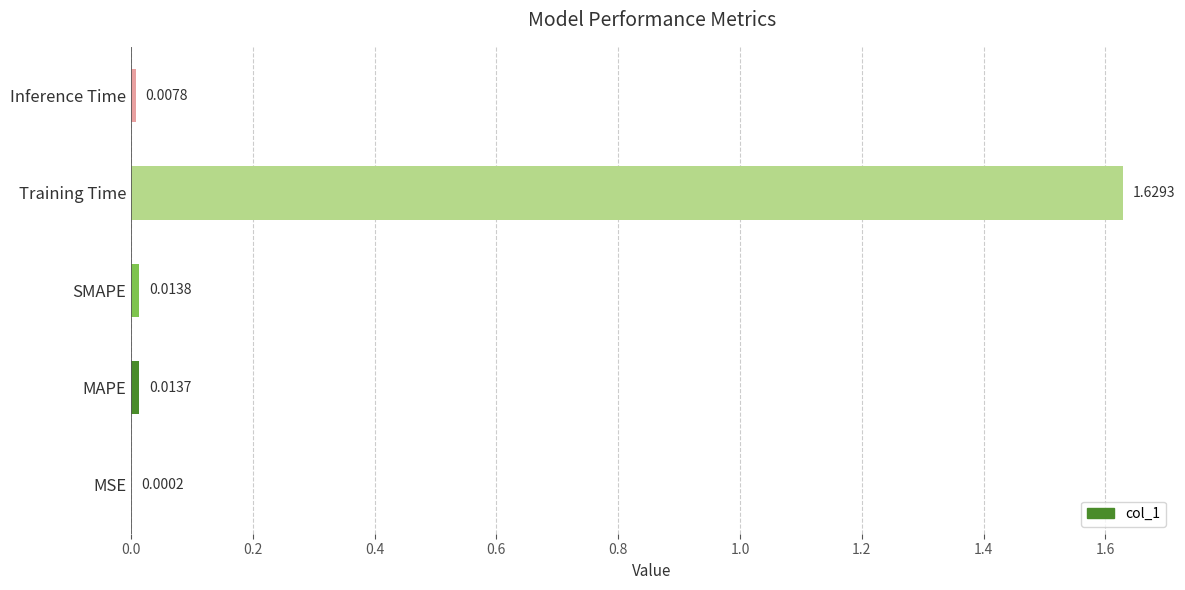

Which label corresponds to the largest value in the chart?

Training Time